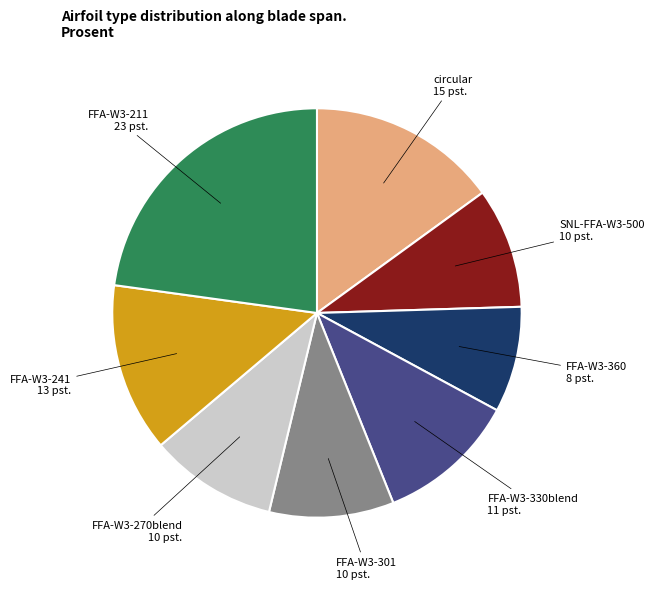

Count the number of slices in the pie.

8